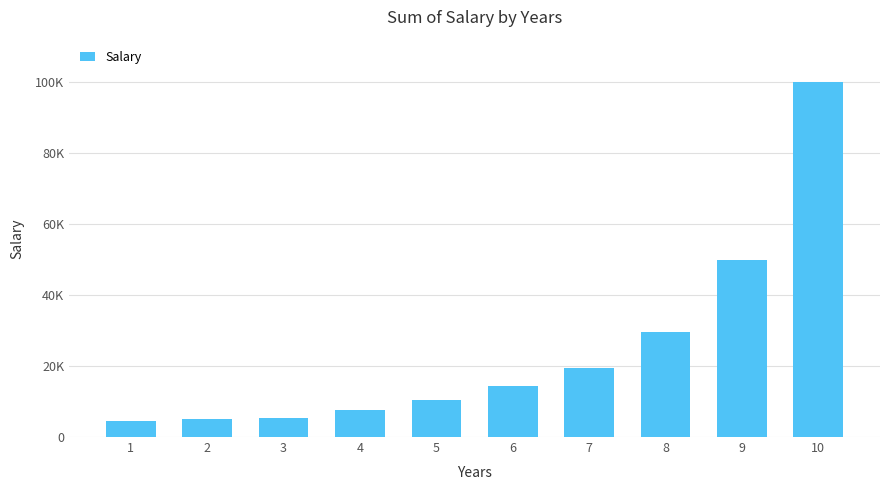

List the labels in order of value, largest first.

10, 9, 8, 7, 6, 5, 4, 3, 2, 1